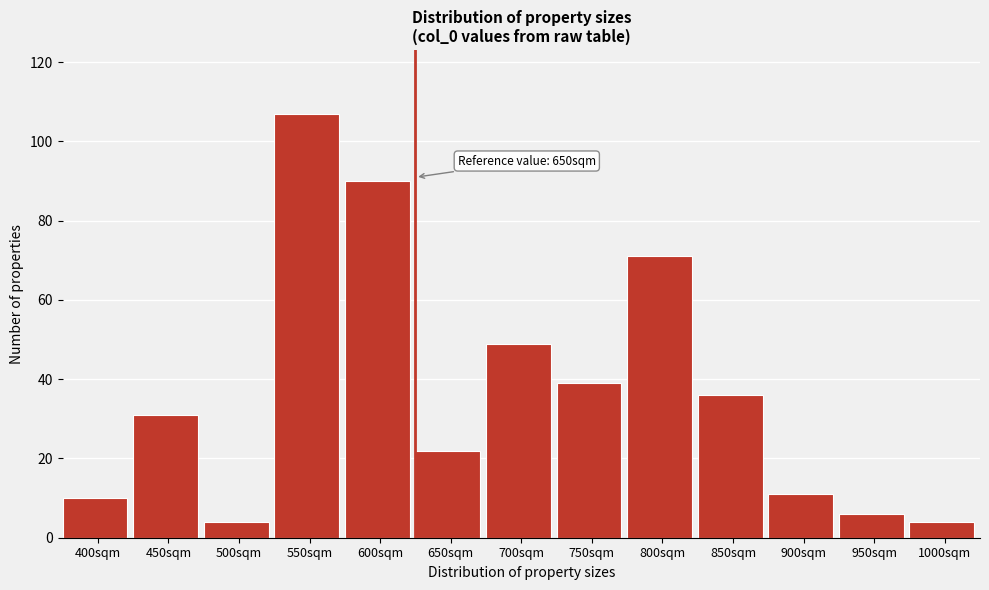

Reading left to right, list all the values displayed in this chart.

400sqm=10	450sqm=31	500sqm=4	550sqm=107	600sqm=90	650sqm=22	700sqm=49	750sqm=39	800sqm=71	850sqm=36	900sqm=11	950sqm=6	1000sqm=4